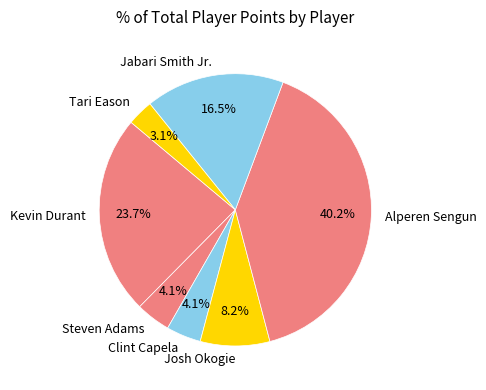

Count the number of slices in the pie.

7